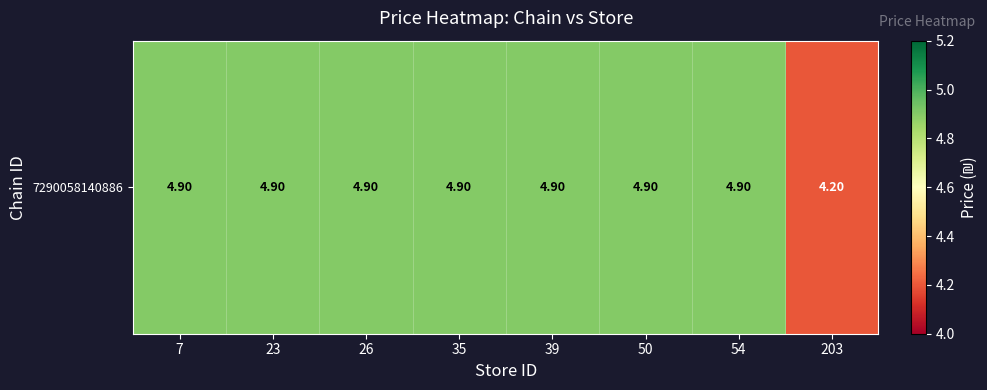

What is the difference between the maximum and minimum values?

0.7